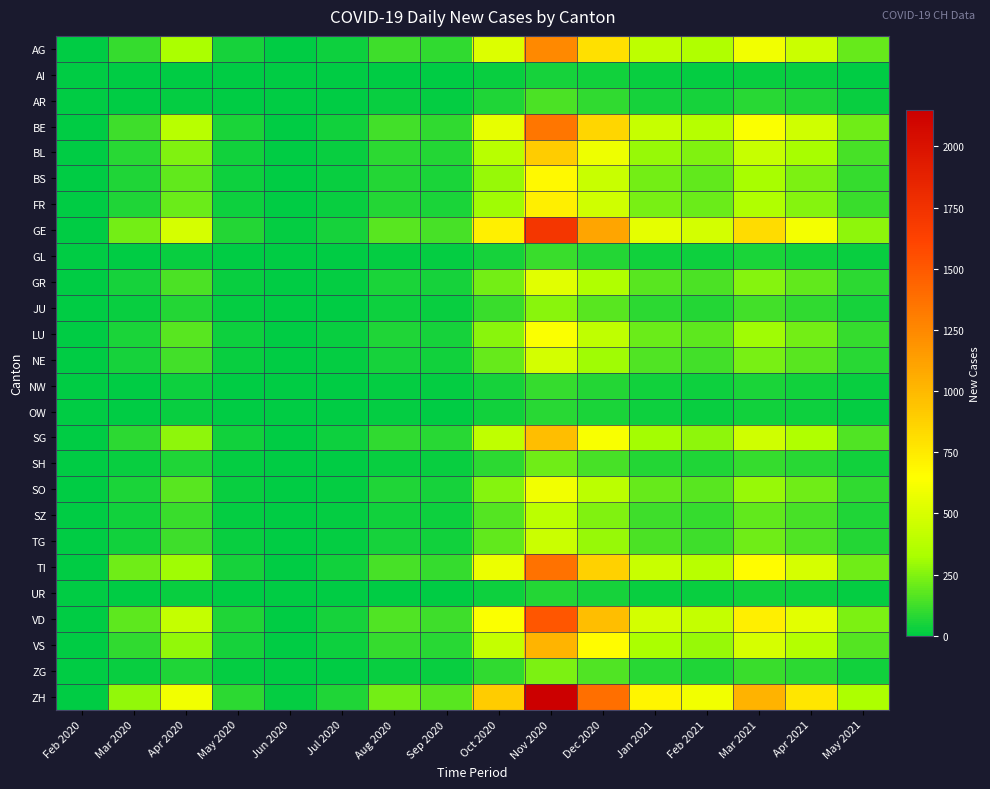

What is the total value across all series at Oct 2020?

7544